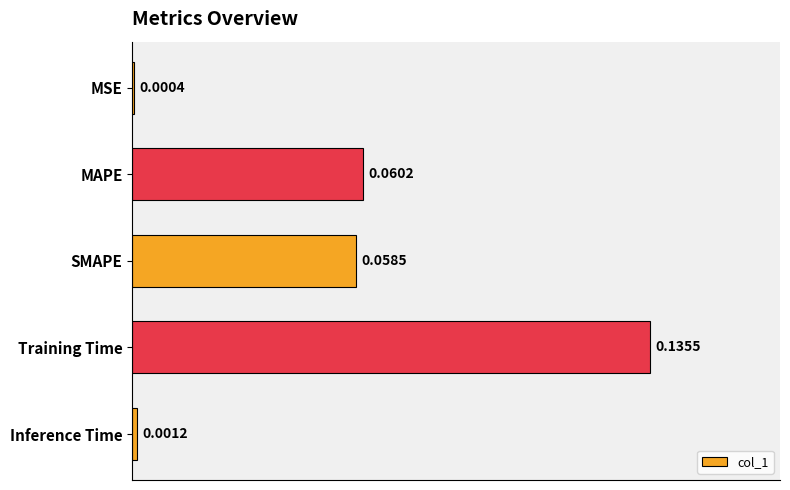

What is the change in value from SMAPE to Training Time?

+0.1